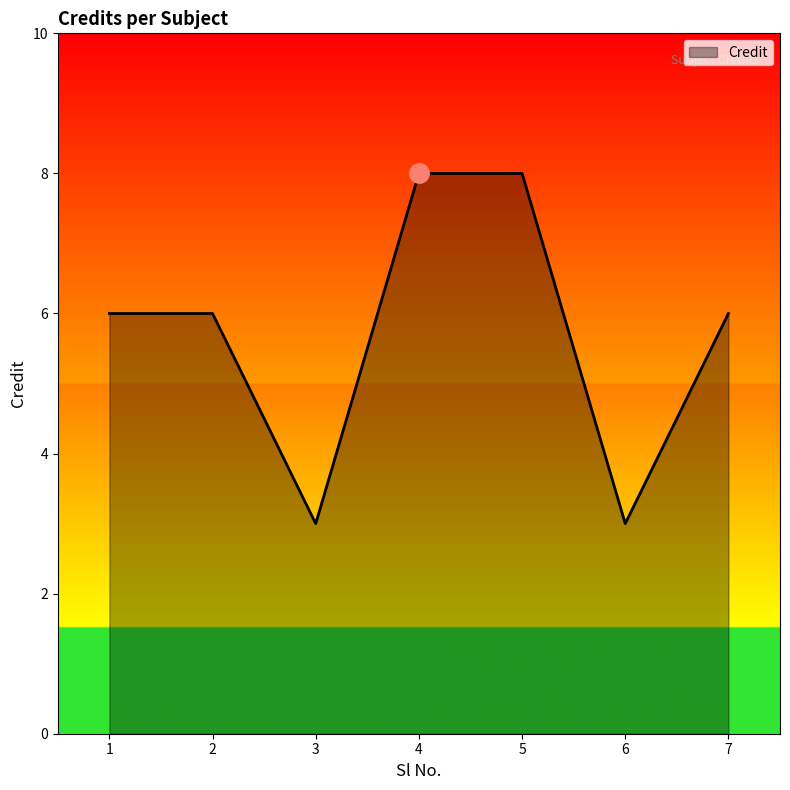

What is the change in value from 2 to 5?

+2